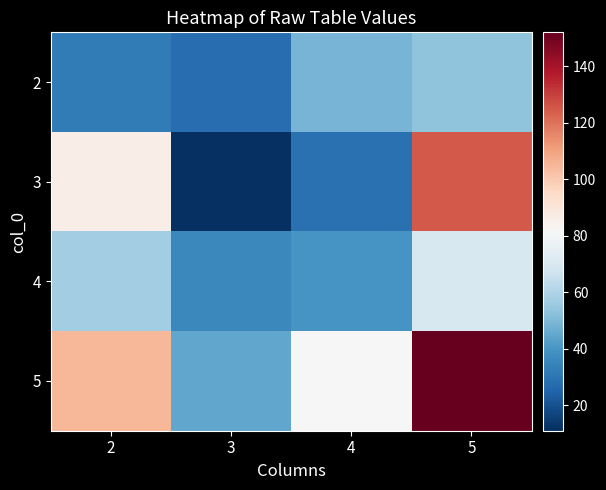

Reading left to right, what are all the values shown in this chart?

2: 2=32	3=28	4=49	5=53
3: 2=86	3=11	4=29	5=125
4: 2=57	3=36	4=40	5=70
5: 2=105	3=45	4=82	5=152